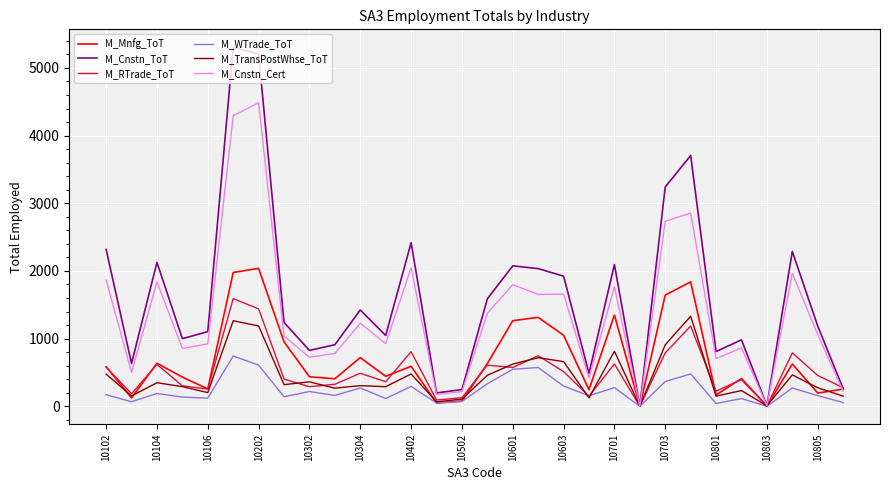

What is the sum of all M_TransPostWhse_ToT values?

13020